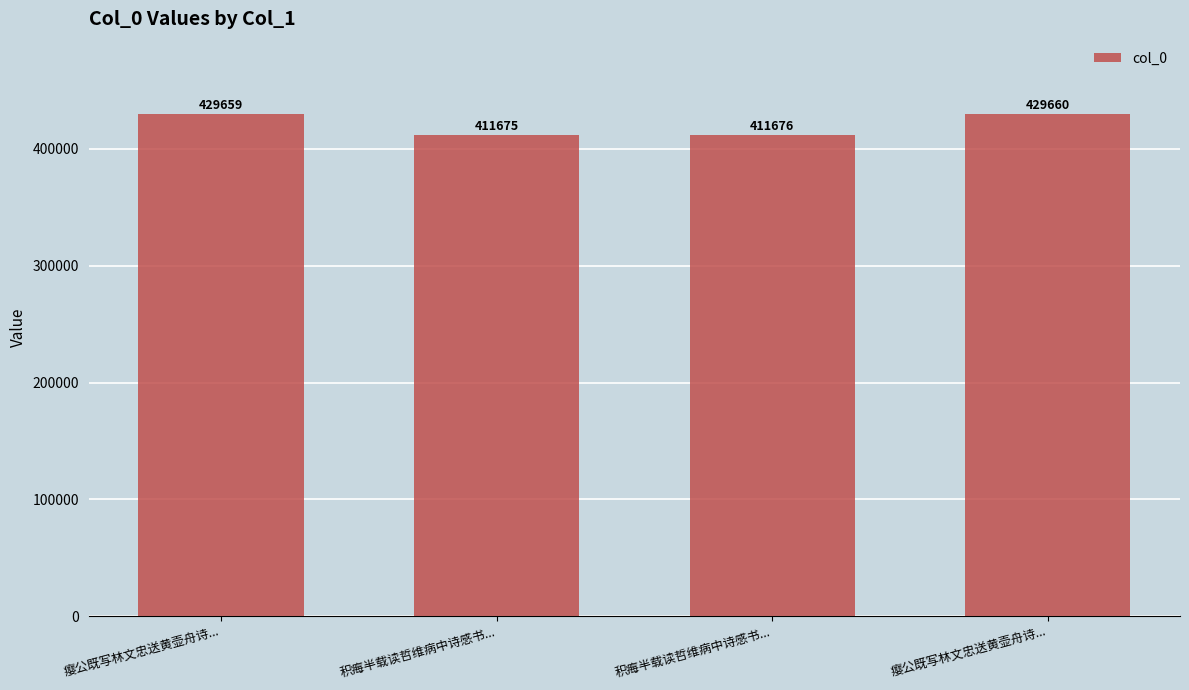

Are the bars horizontal?

No